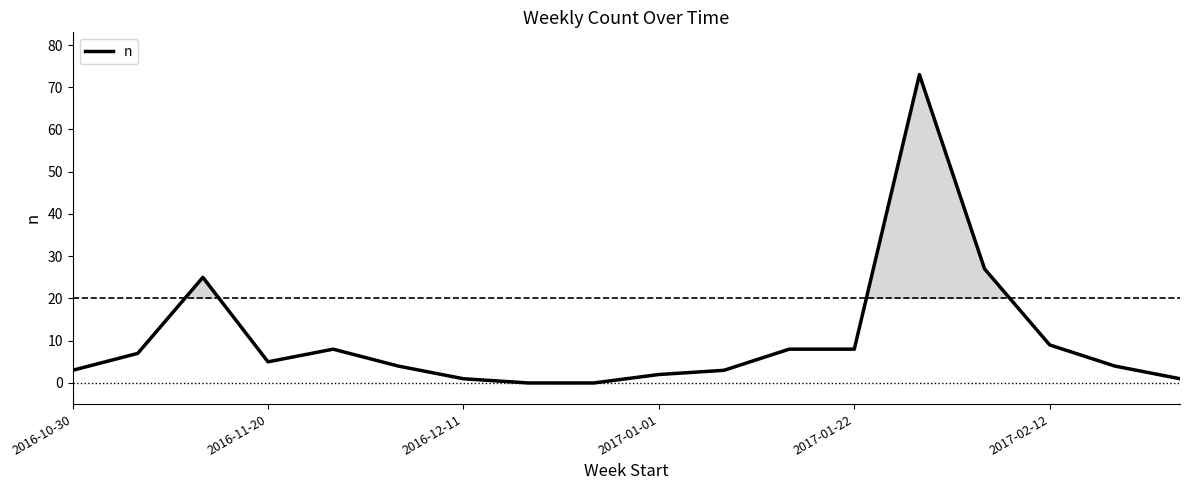

Reading left to right, extract all data points from this chart.

3	7	25	5	8	4	1	0	0	2	3	8	8	73	27	9	4	1